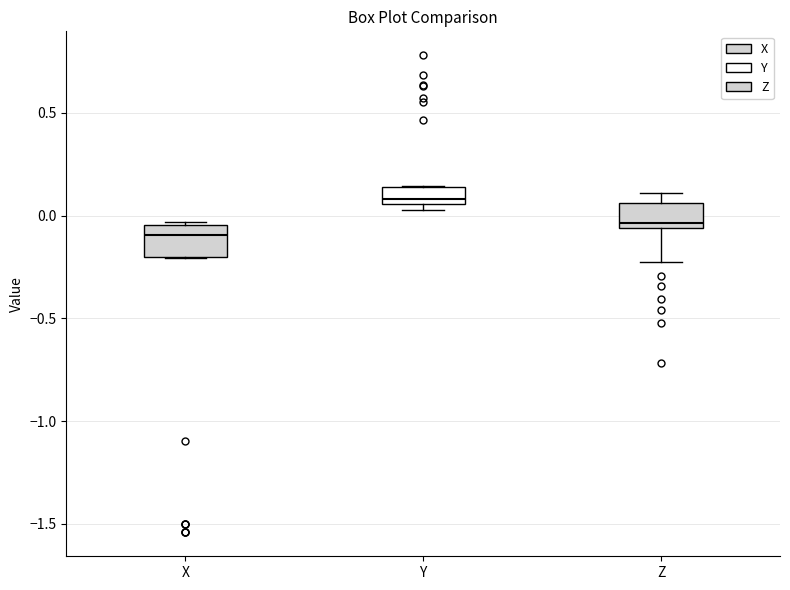

Which box has the lowest median line?

X